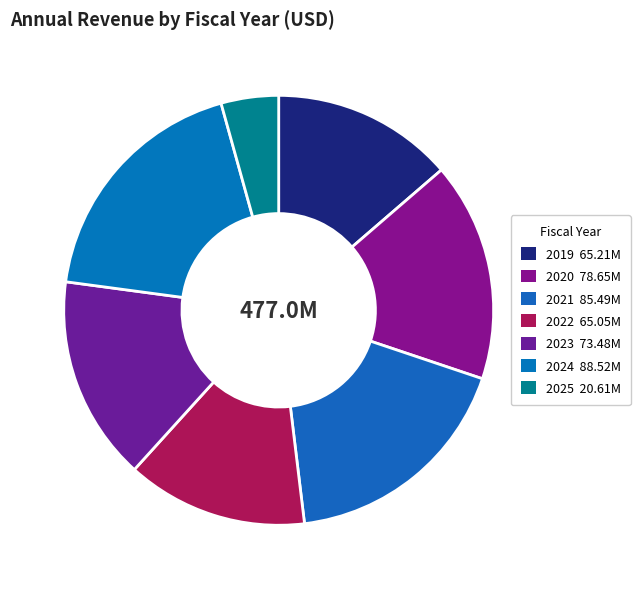

Rank the categories by value from highest to lowest.

2024, 2021, 2020, 2023, 2019, 2022, 2025